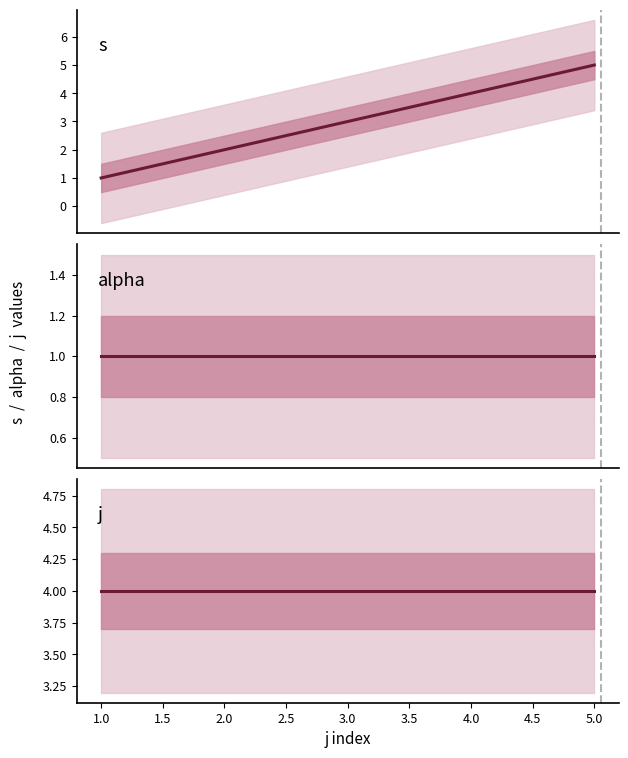

The j series shows 4 at 4.0. True or false?

True